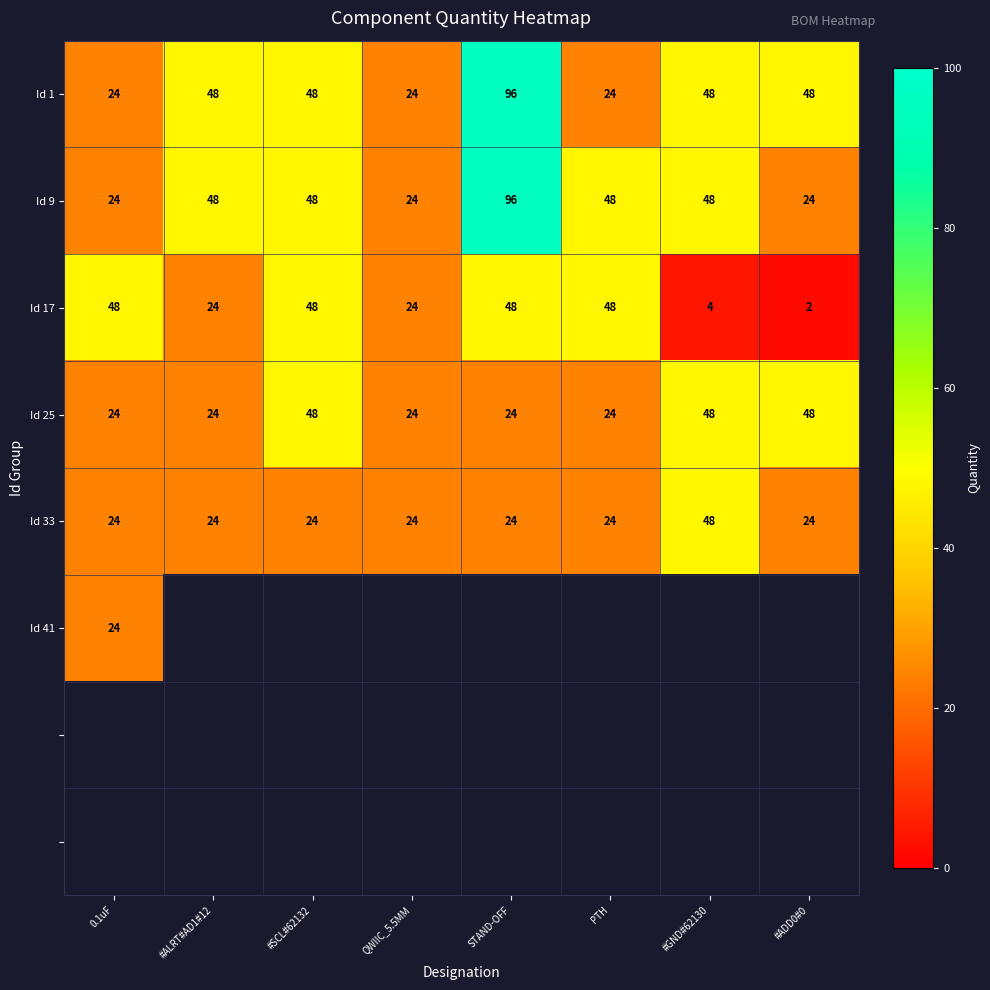

The Id 9 series shows 66 at #GND#62130. True or false?

False